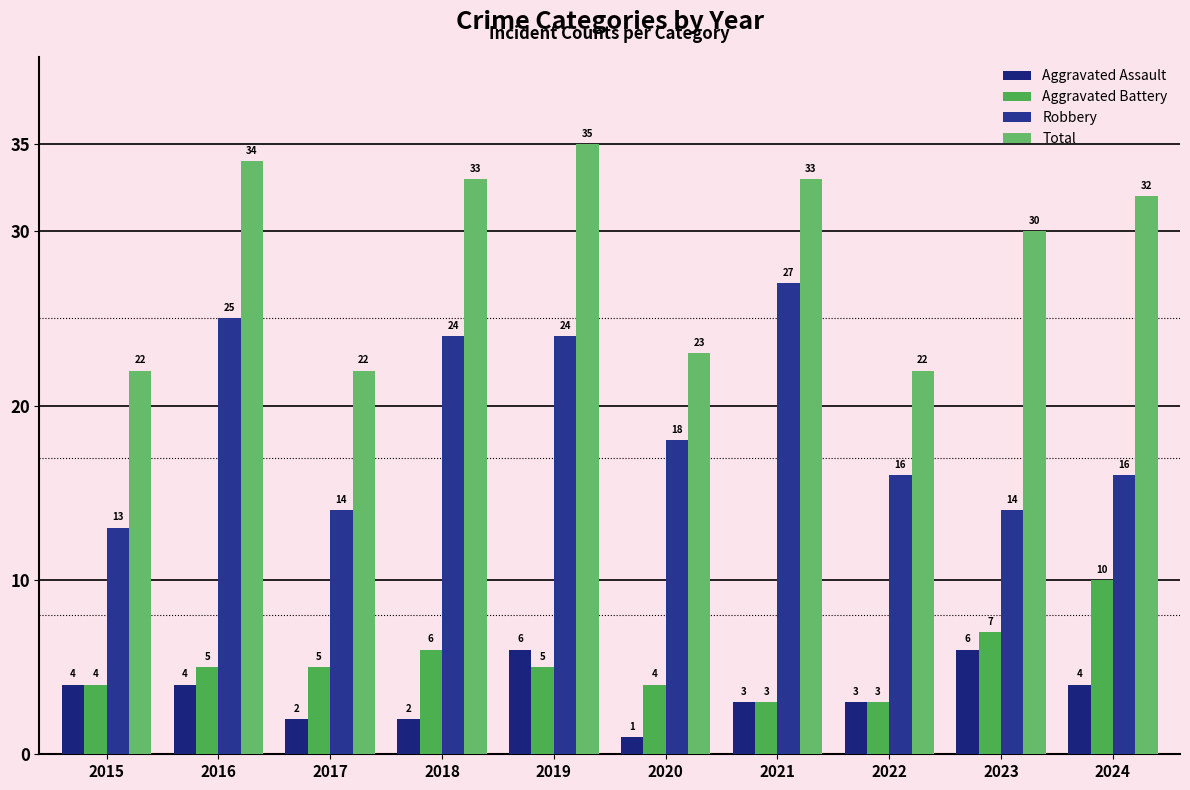

Reading left to right, list all the values displayed in this chart.

Aggravated Assault: 4	4	2	2	6	1	3	3	6	4
Aggravated Battery: 4	5	5	6	5	4	3	3	7	10
Robbery: 13	25	14	24	24	18	27	16	14	16
Total: 22	34	22	33	35	23	33	22	30	32